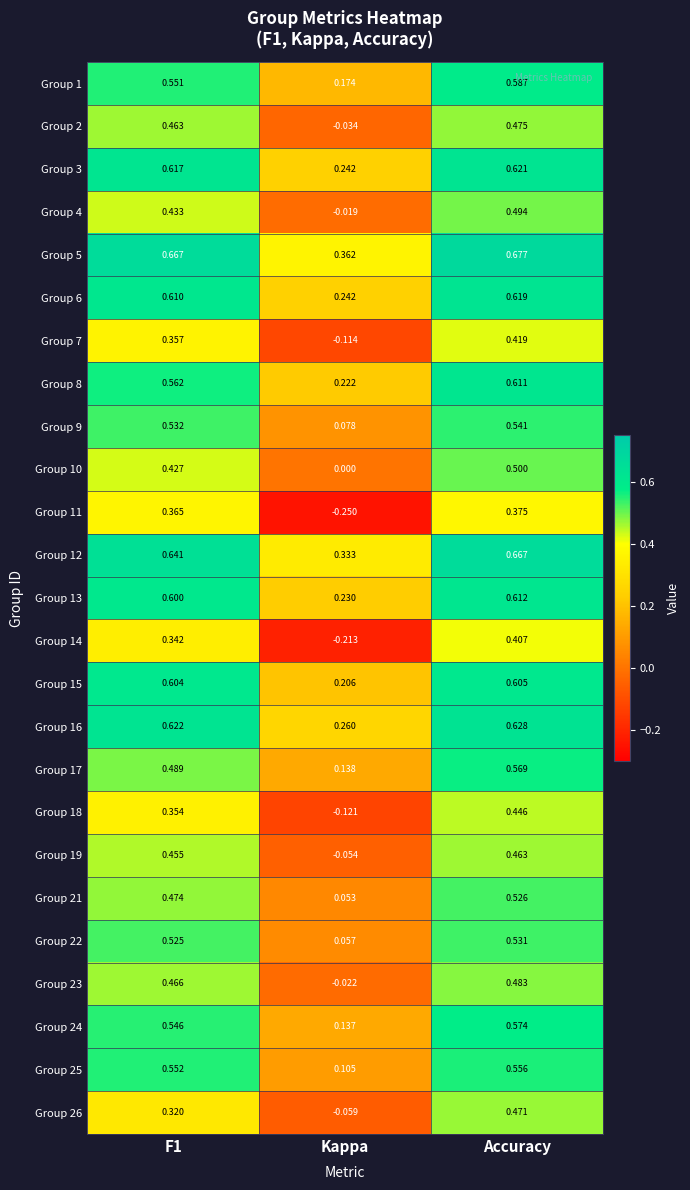

Which category has the highest value in the Group 25 series?

Accuracy